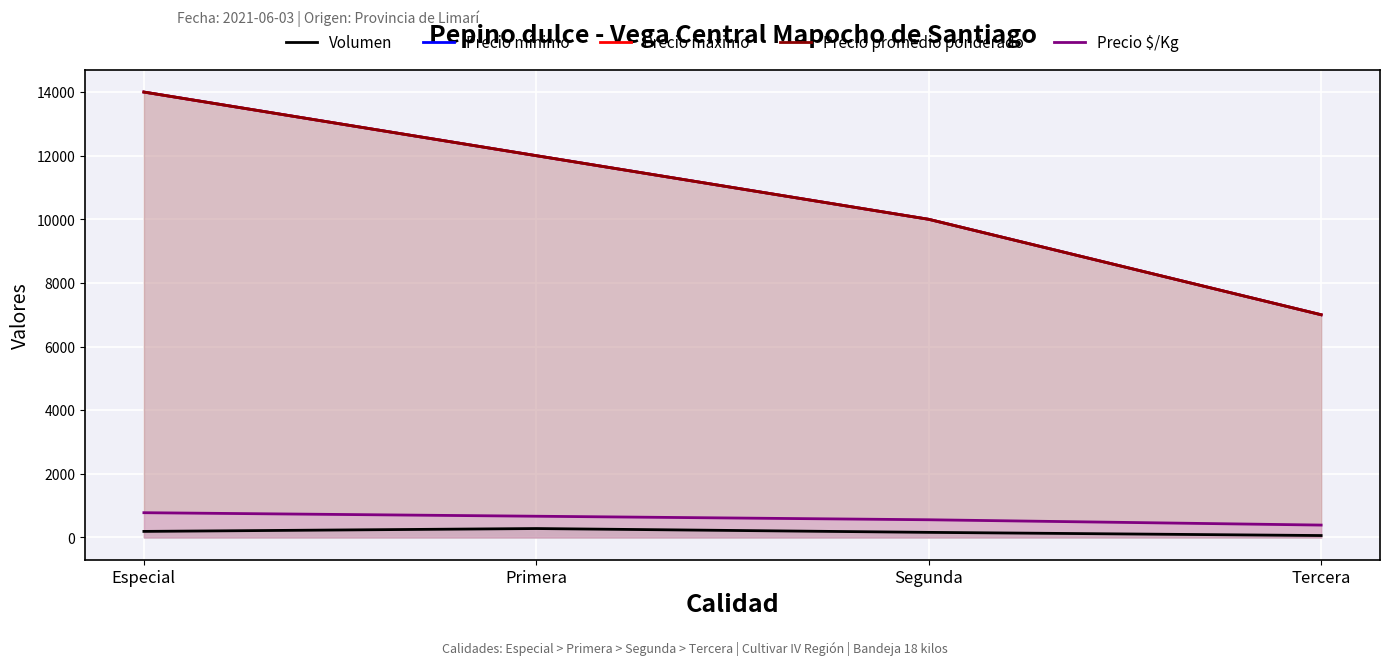

What position from the right is Tercera?

1